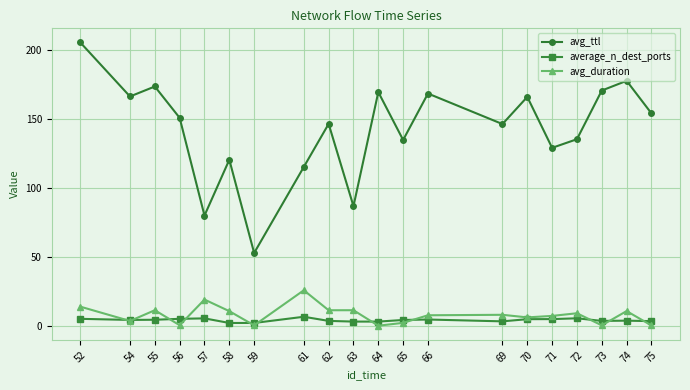

At which label is avg_ttl closest to 129?

71